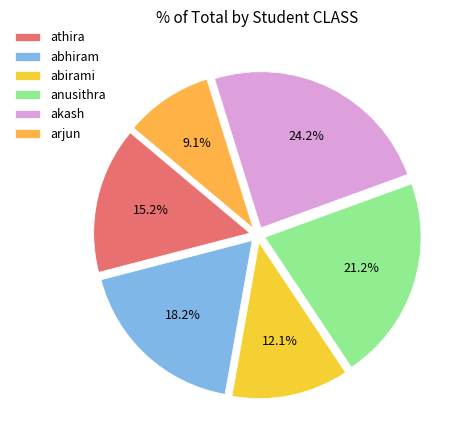

What is the total percentage of arjun and abirami?

21.2%